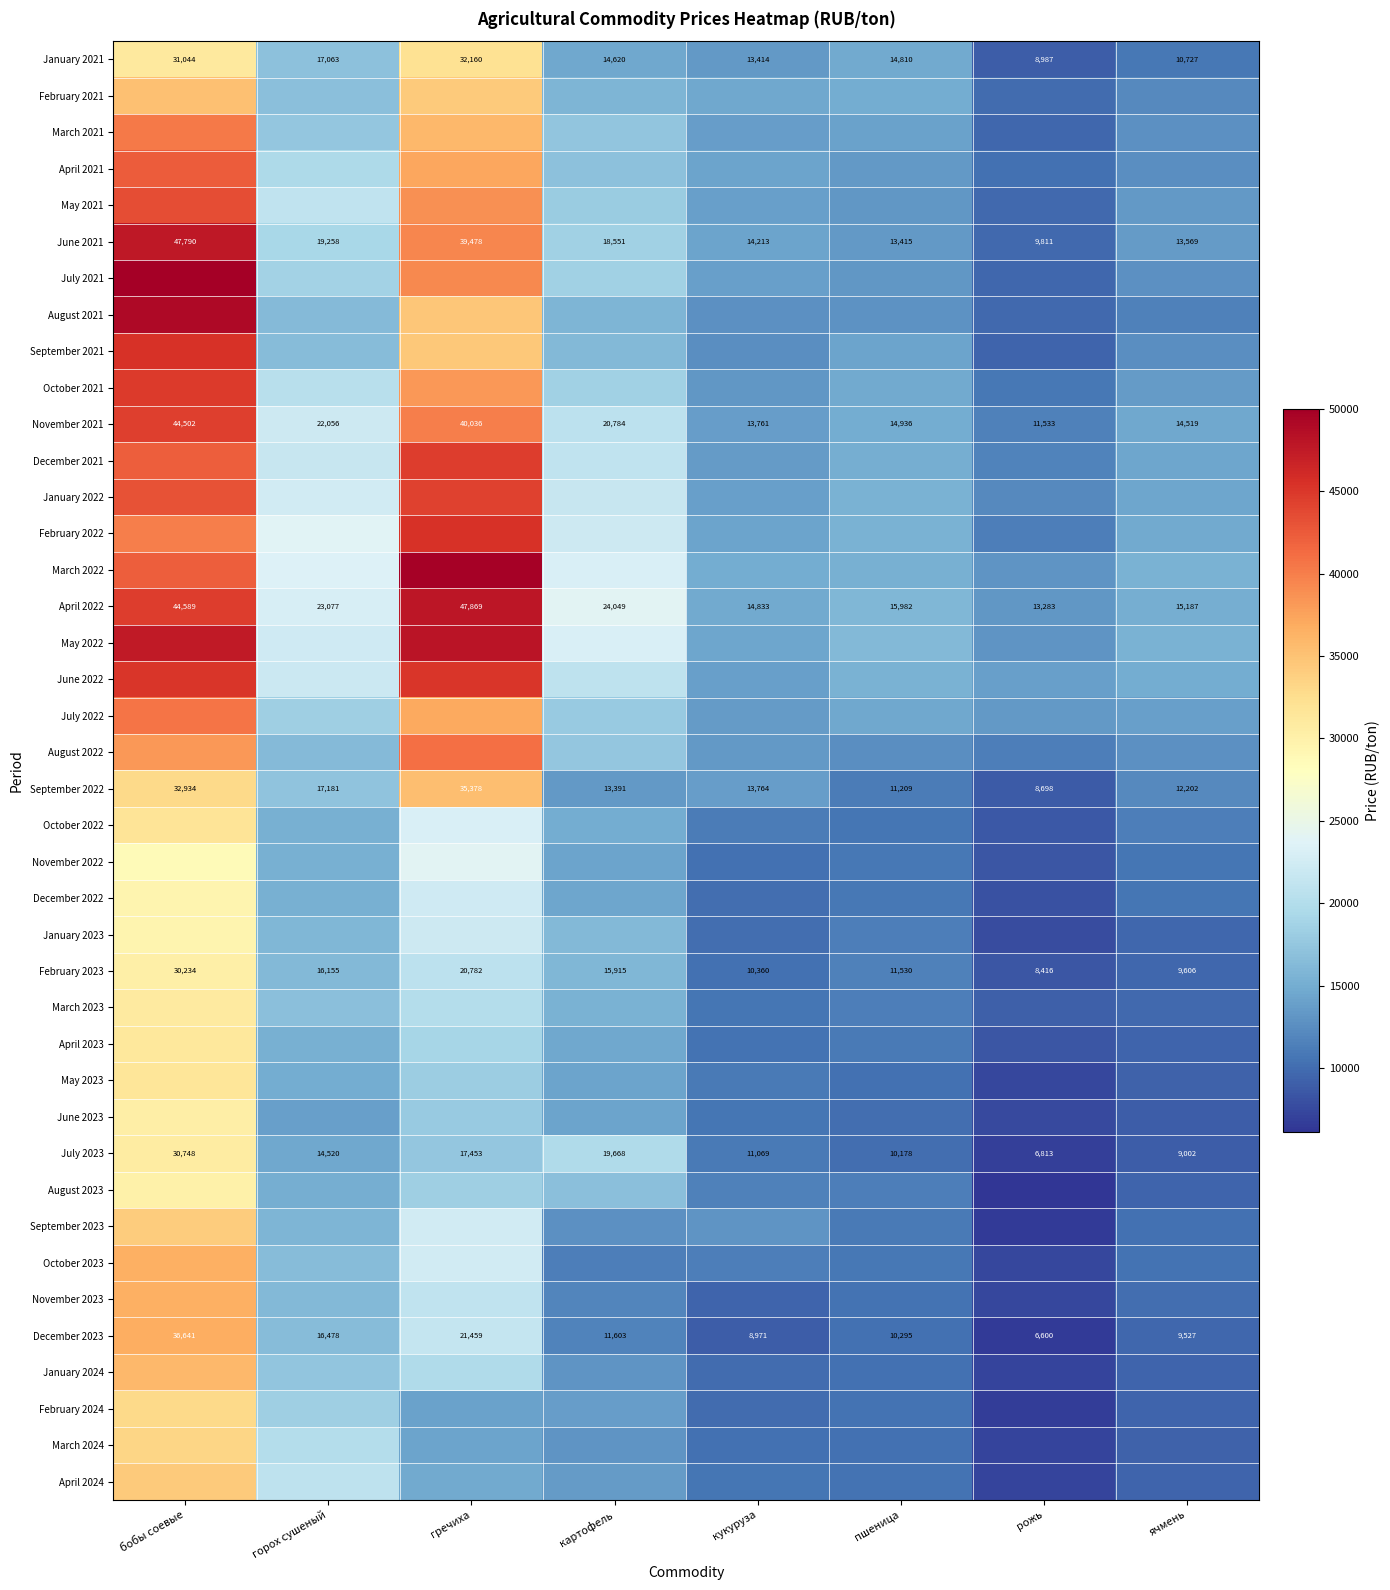

Where is July 2023 nearest to the value 18780?

картофель